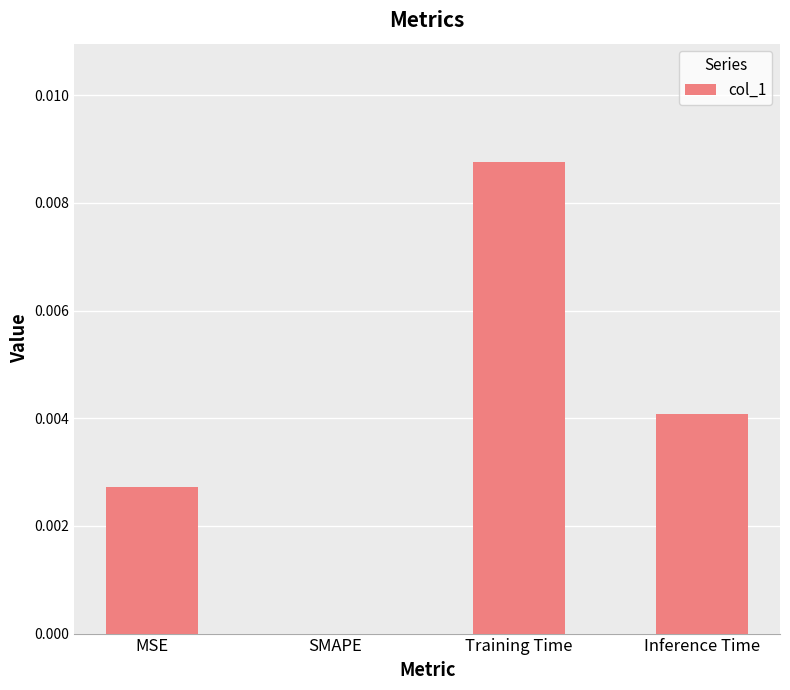

At which category does the chart reach its peak across all series?

Training Time